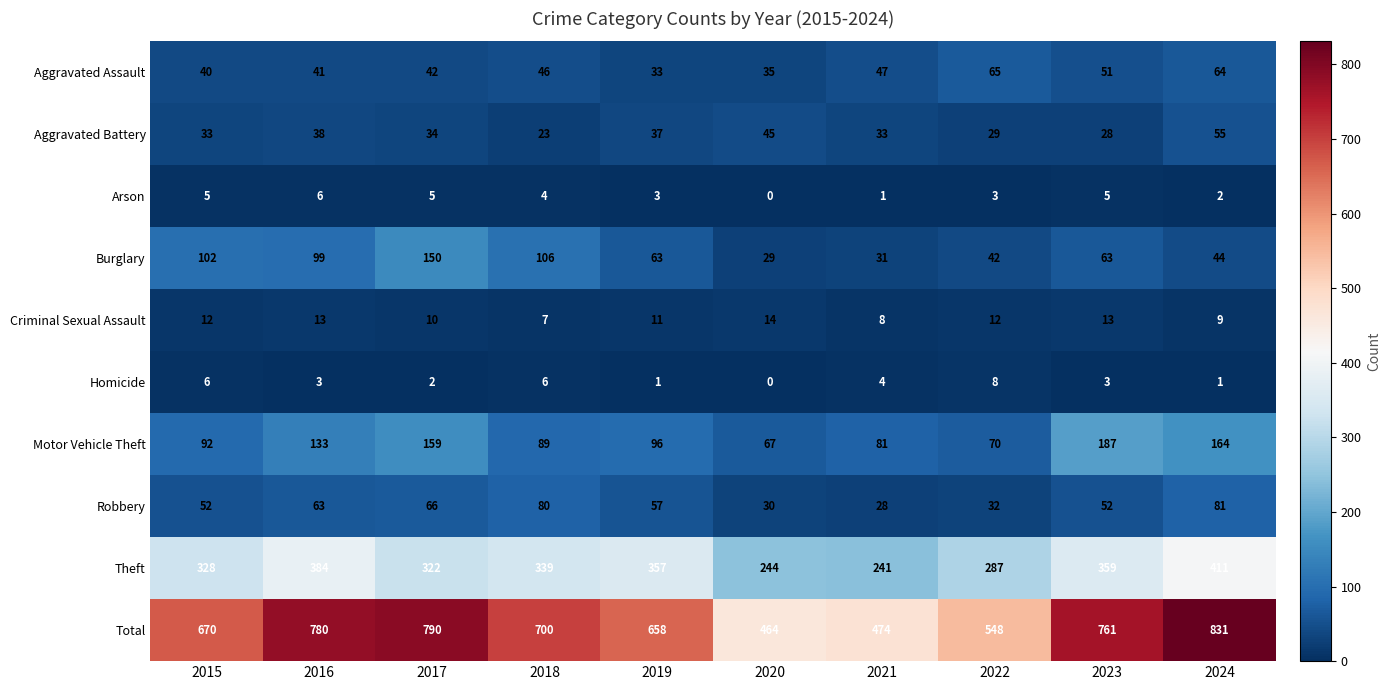

Between 2021 and 2023, which series saw the biggest shift?

Total